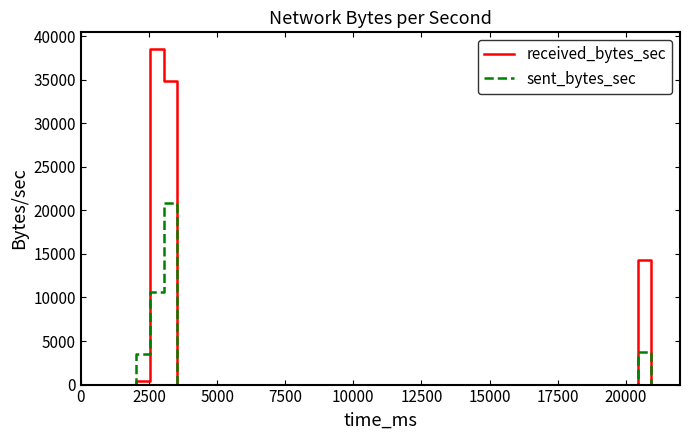

Which series has the widest spread of values?

received_bytes_sec